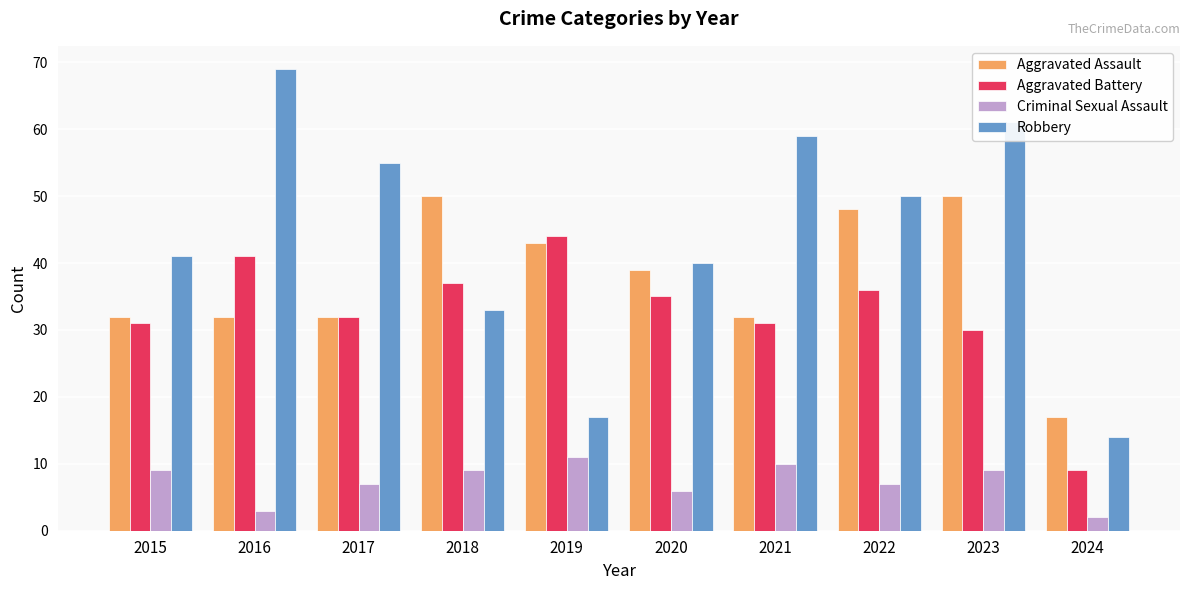

What is the minimum value shown in the chart?

2